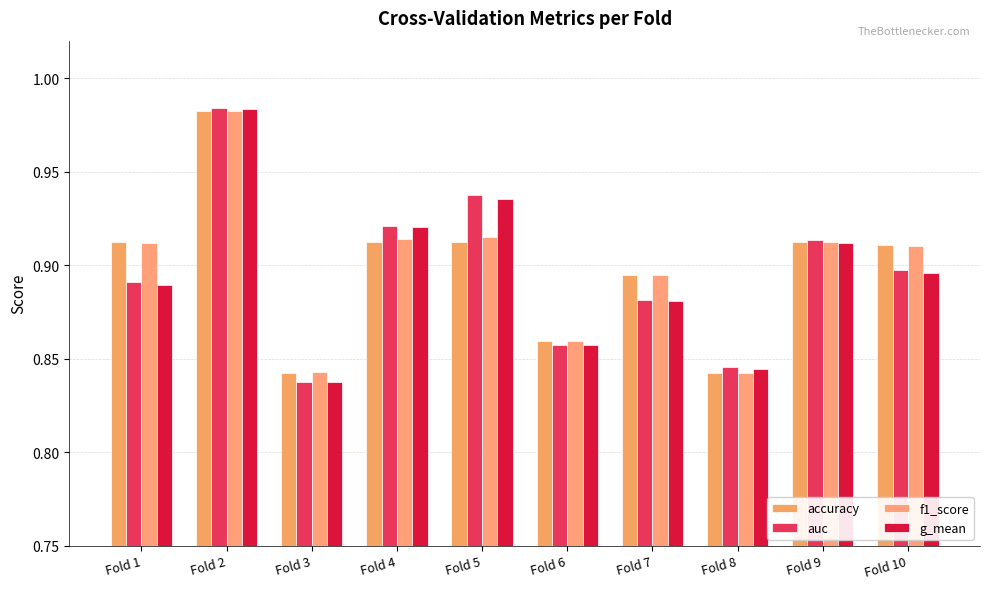

Does the chart contain stacked bars?

No